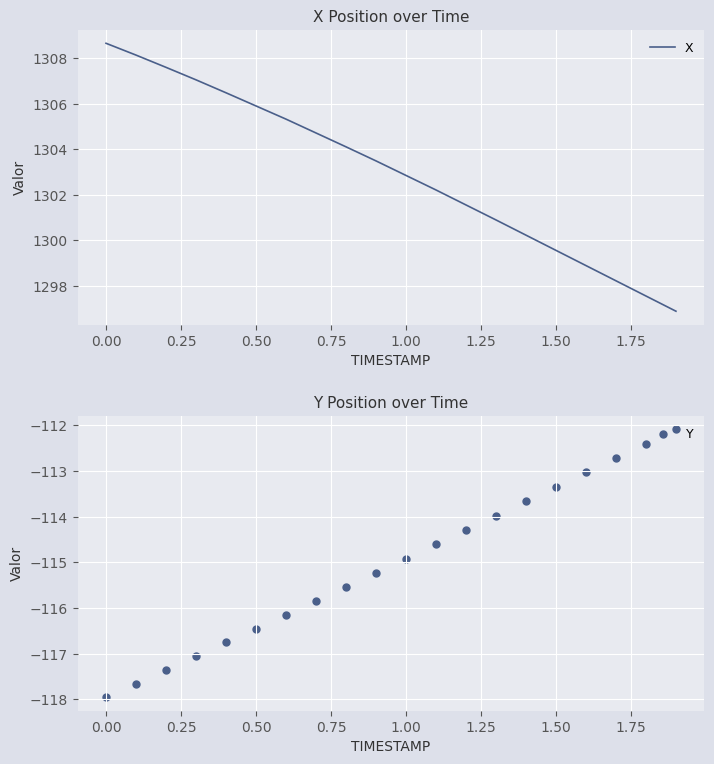

What is the lowest value of the X series?

1296.9